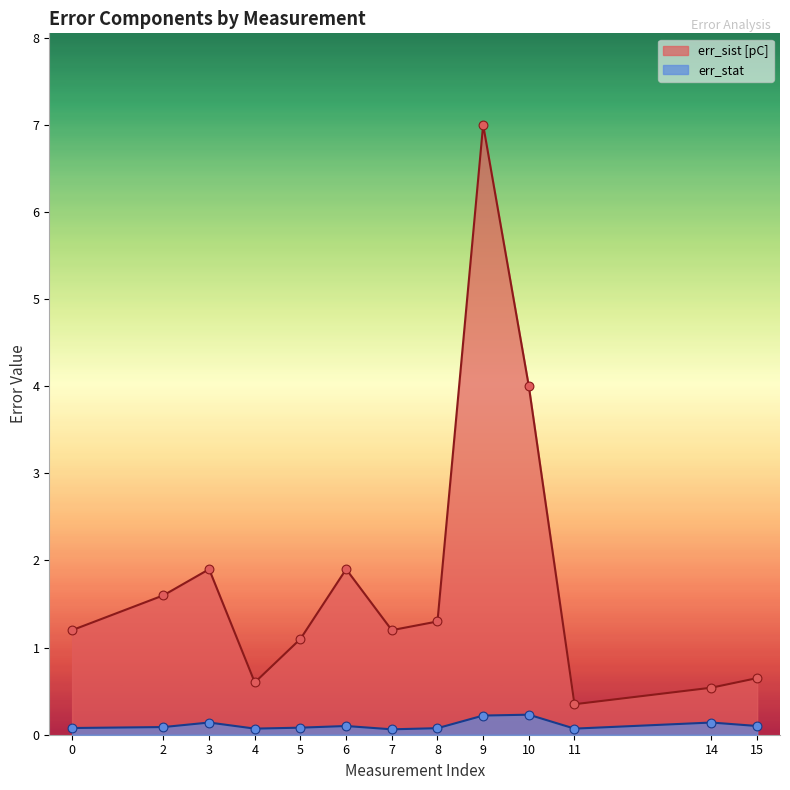

What is the total value across all series at 6?

2.0